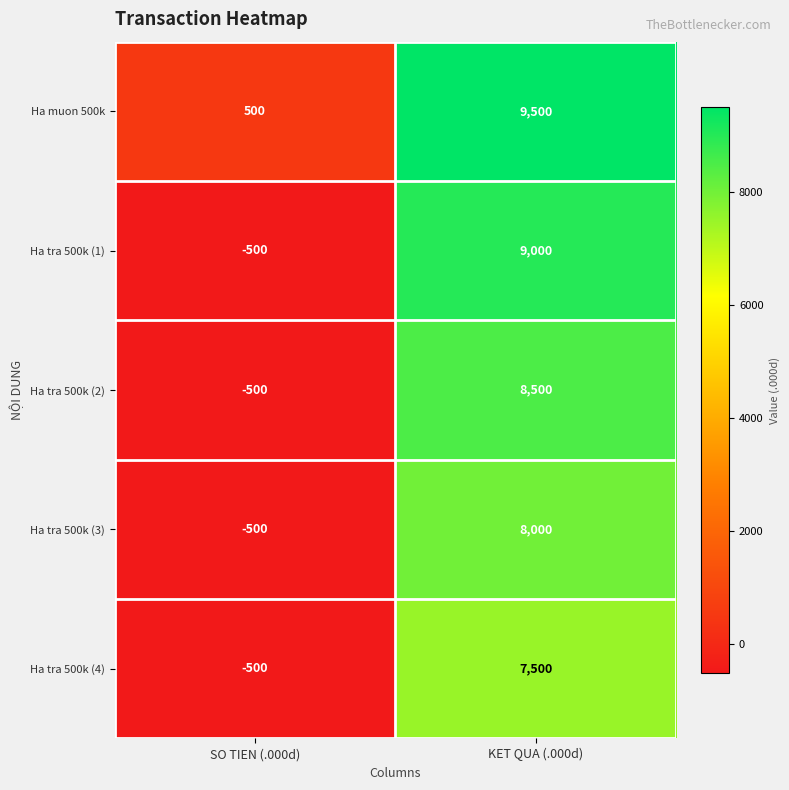

What is the difference between the highest and lowest values at KET QUA (.000d)?

2000